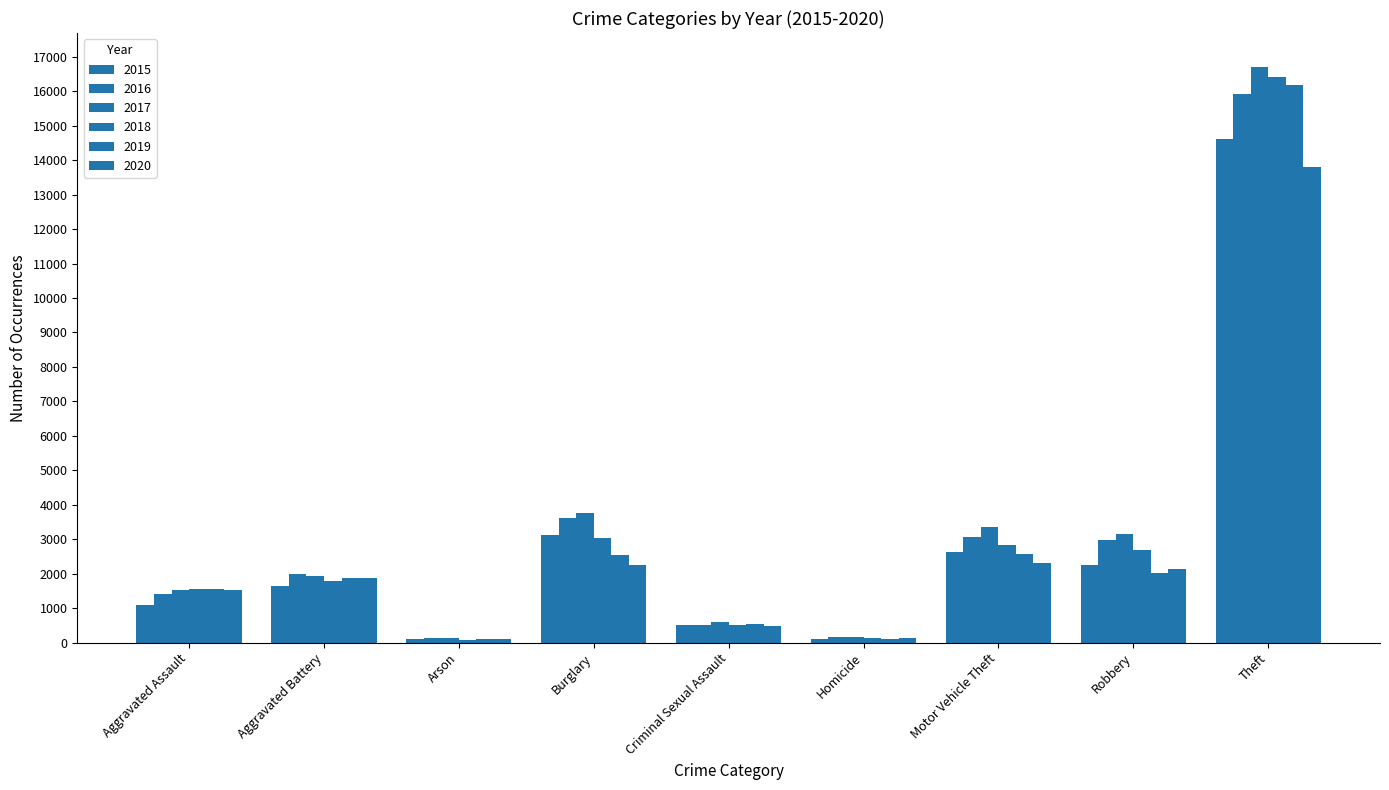

What is the greatest value displayed?

16688